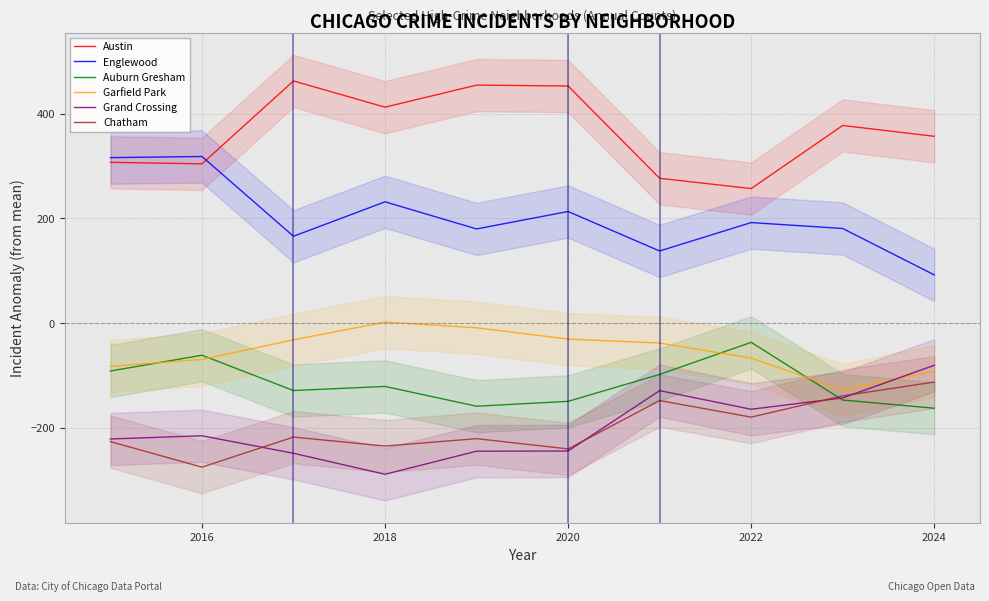

In Englewood, how many points are lower than both neighbors (excluding endpoints)?

3